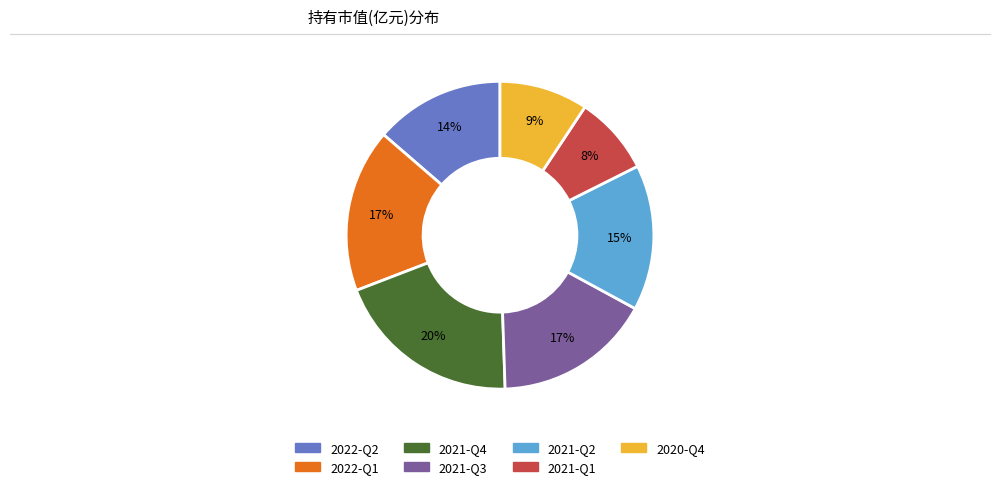

To the nearest percent, what is the combined percentage of 2021-Q2 and 2022-Q1?

32%